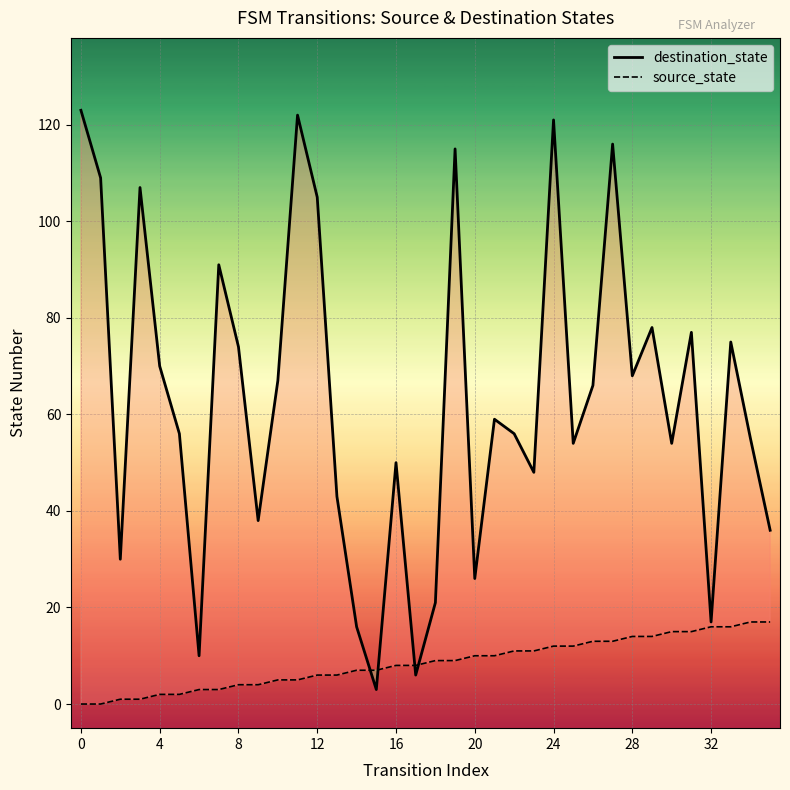

The source_state_line series shows 0 at 4. True or false?

False